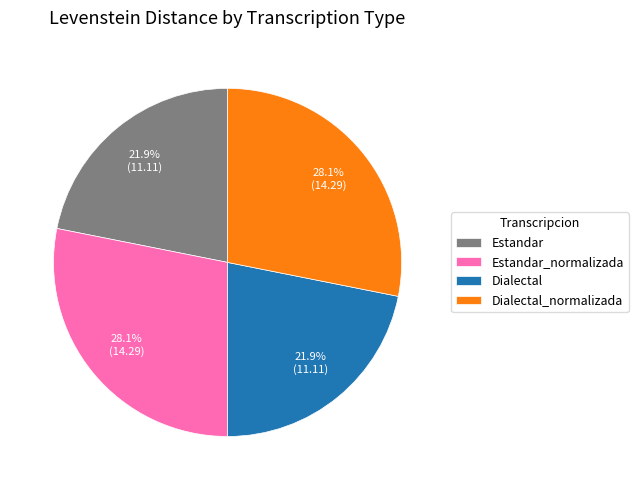

To the nearest percent, what is the difference between the Estandar and Estandar_normalizada slice percentages?

6%